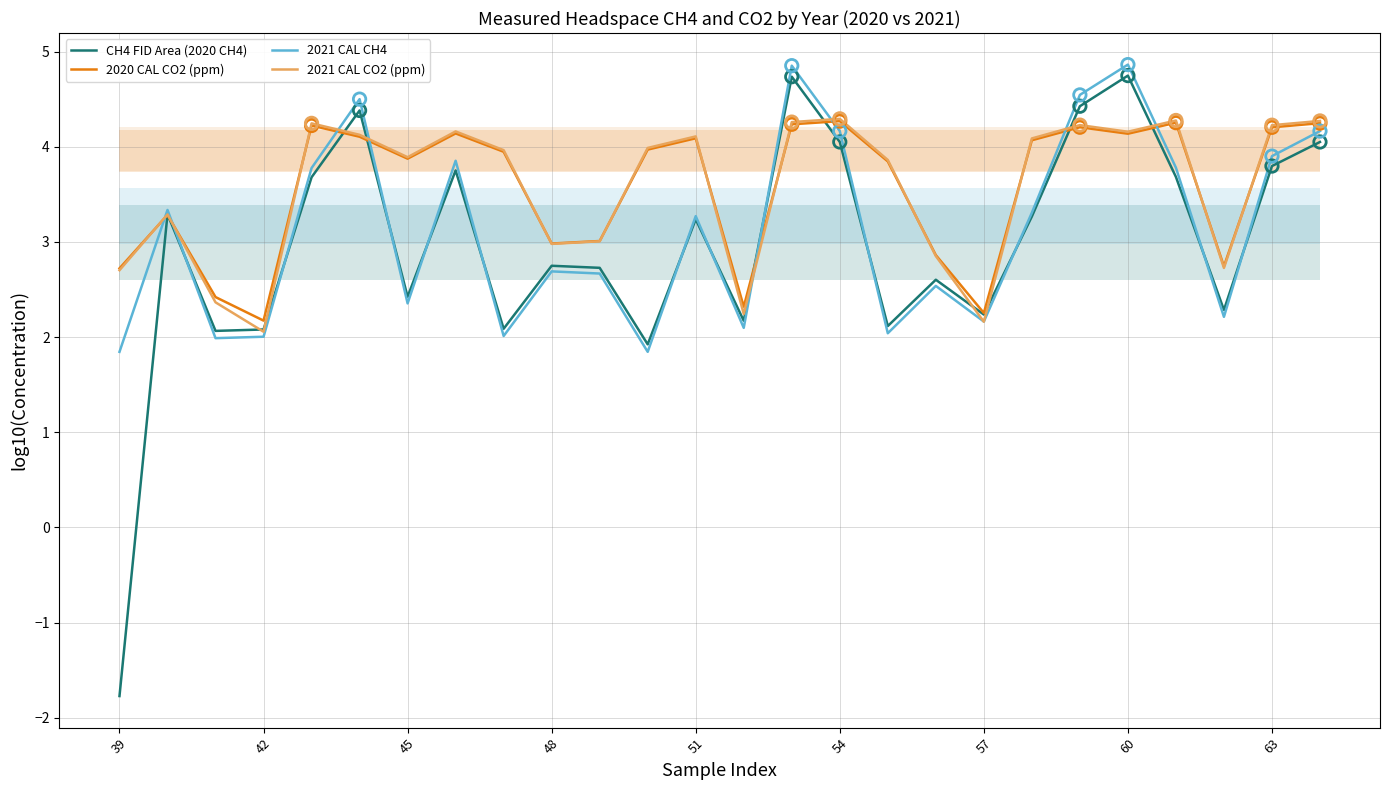

Is the value of 2021 CAL CH4 at 48 greater than the value of 2021 CAL CO2 (ppm) at 48?

No